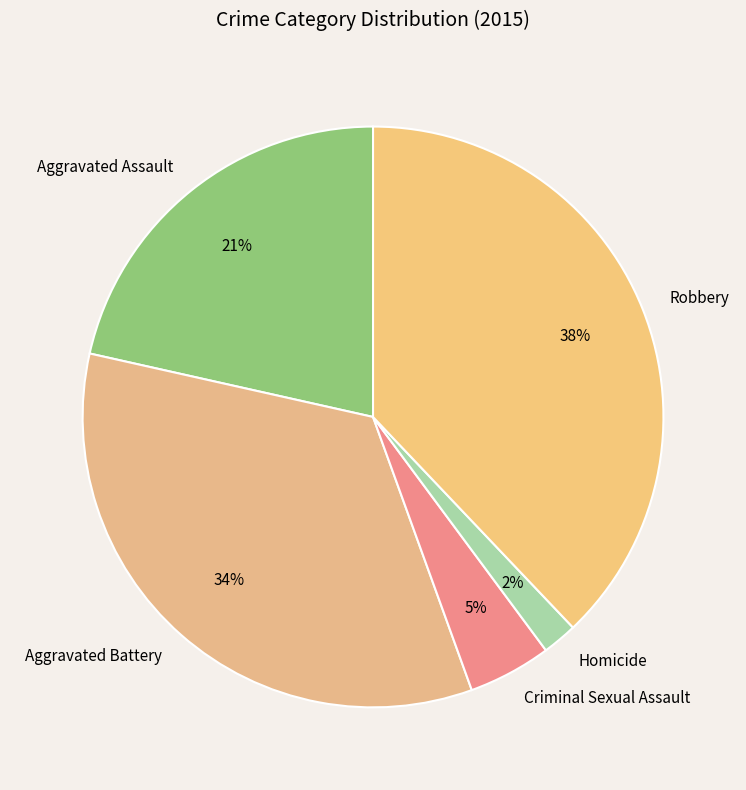

Which has a higher value, Homicide or Robbery?

Robbery